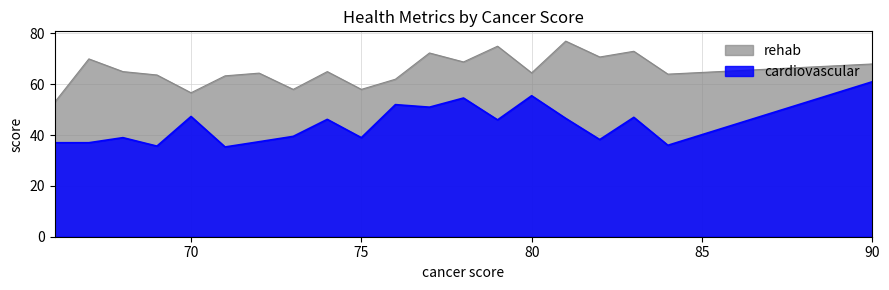

At 71, list the series in order from largest to smallest.

rehab, cardiovascular